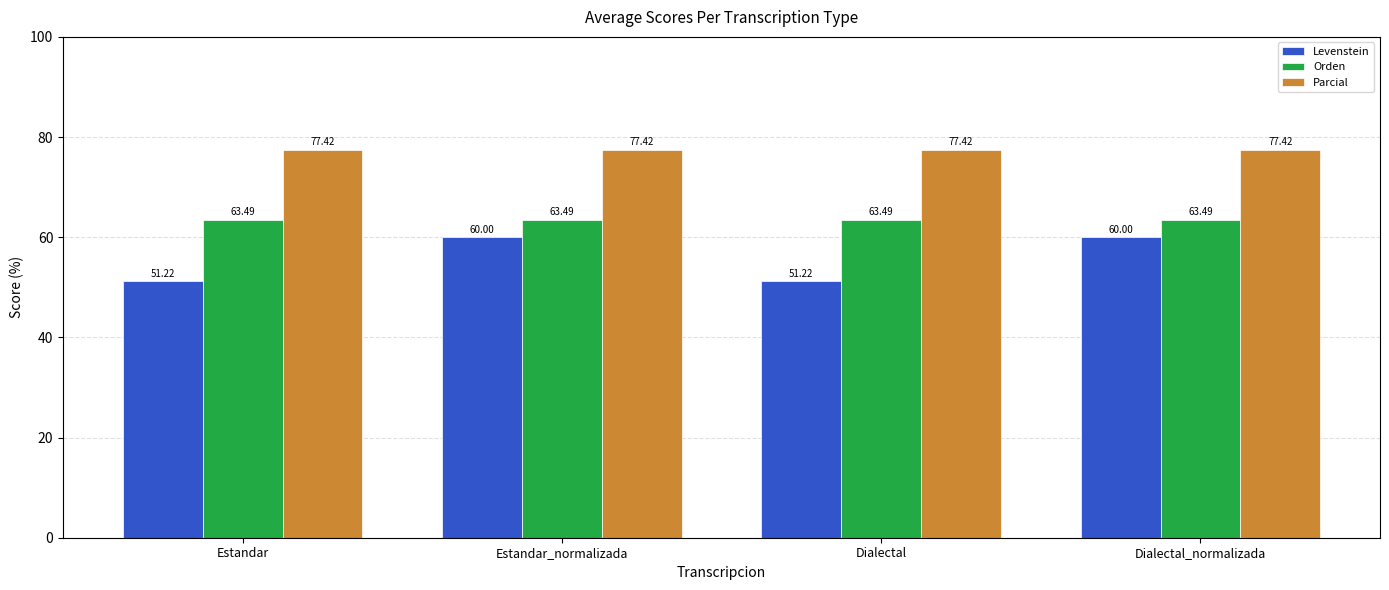

At Estandar_normalizada, list the series in order from smallest to largest.

Levenstein, Orden, Parcial